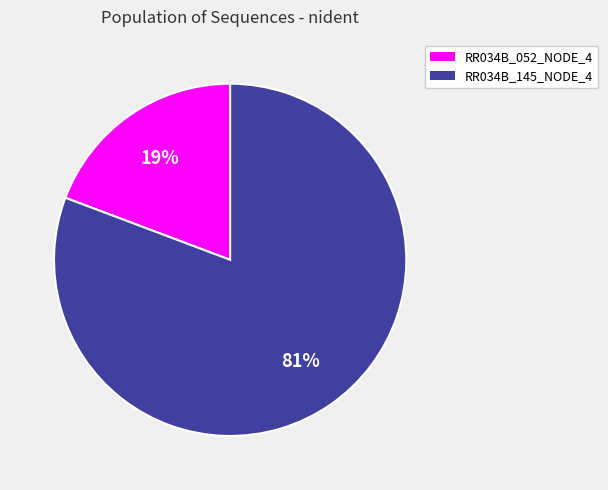

Rank the categories by value from lowest to highest.

RR034B_052_NODE_4, RR034B_145_NODE_4